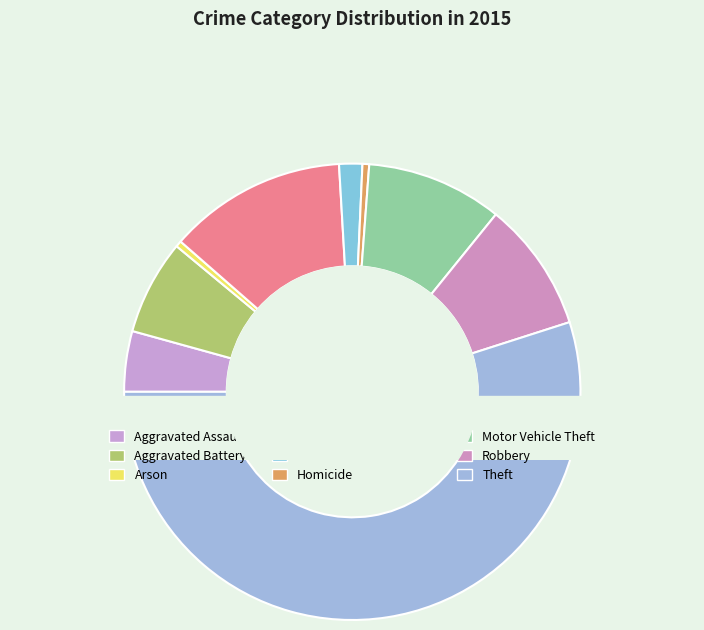

What is the change in value from Arson to Criminal Sexual Assault?

+1265